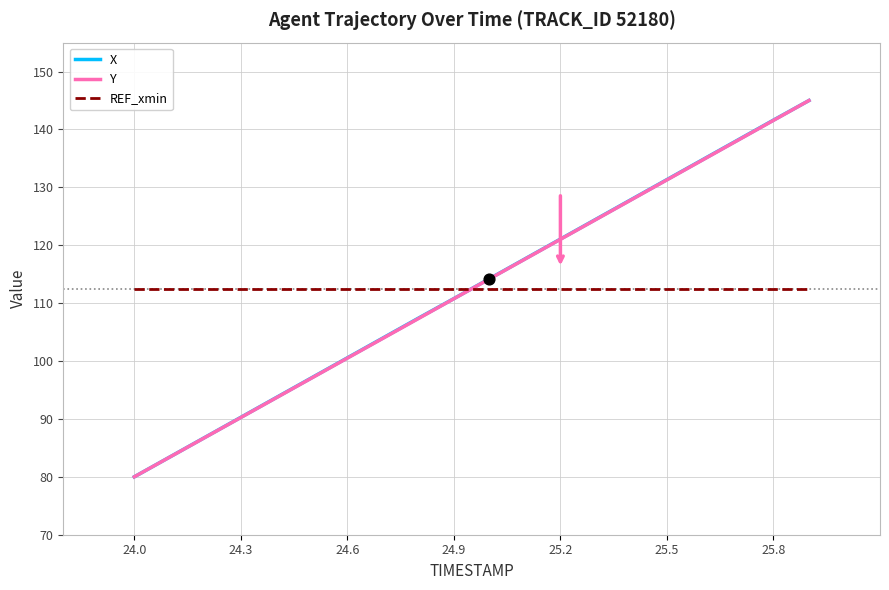

After their last crossing, which series has the higher values: X or REF_xmin?

X